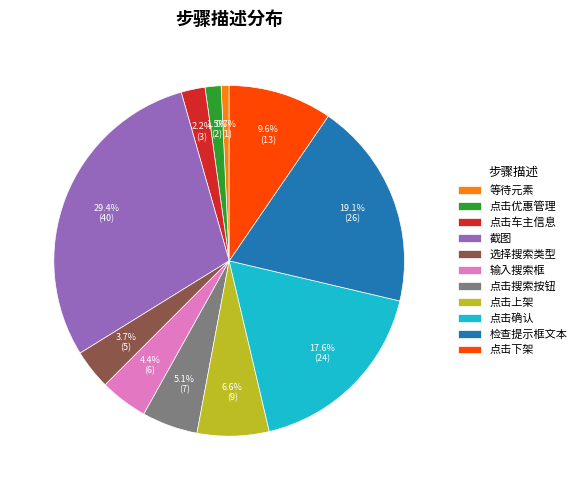

To the nearest percent, what is the difference between the largest and smallest slice percentages?

29%